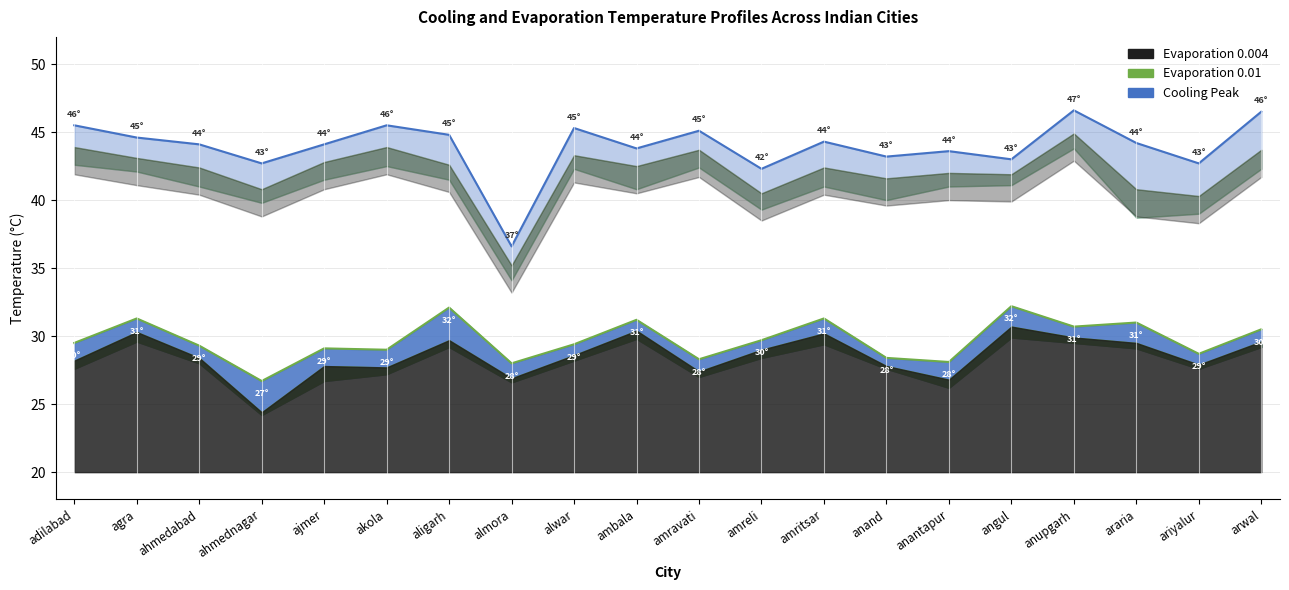

Which series has the largest range (max minus min)?

Cooling Peak